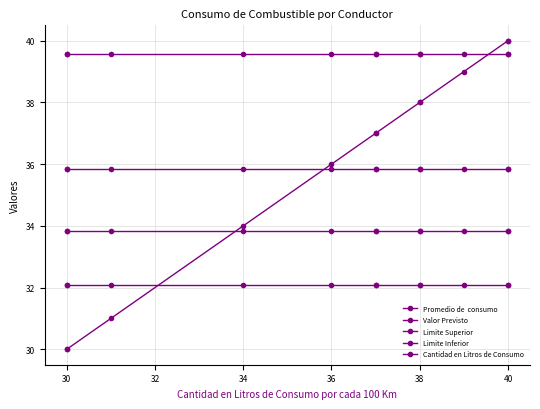

True or false: Valor Previsto has more than 2 interior local peaks.

False